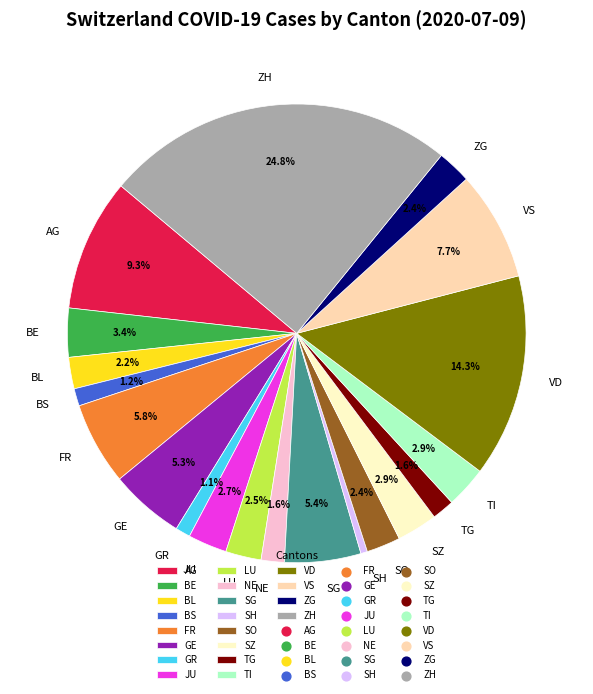

To the nearest percent, what is the average slice percentage?

5%